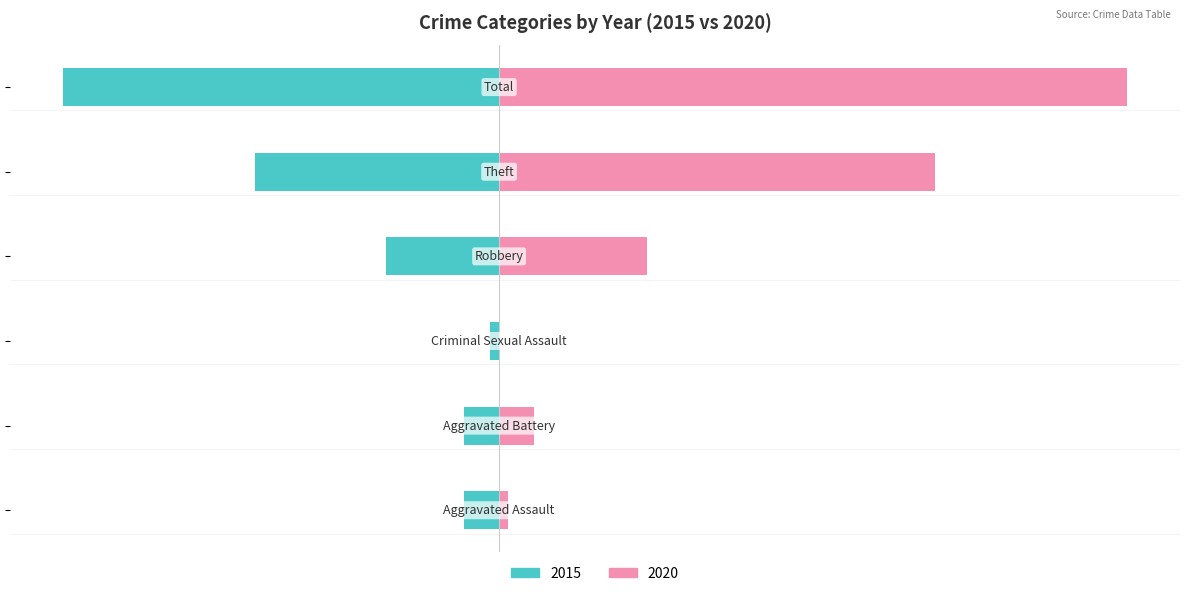

Which label corresponds to the smallest value in the chart?

Total